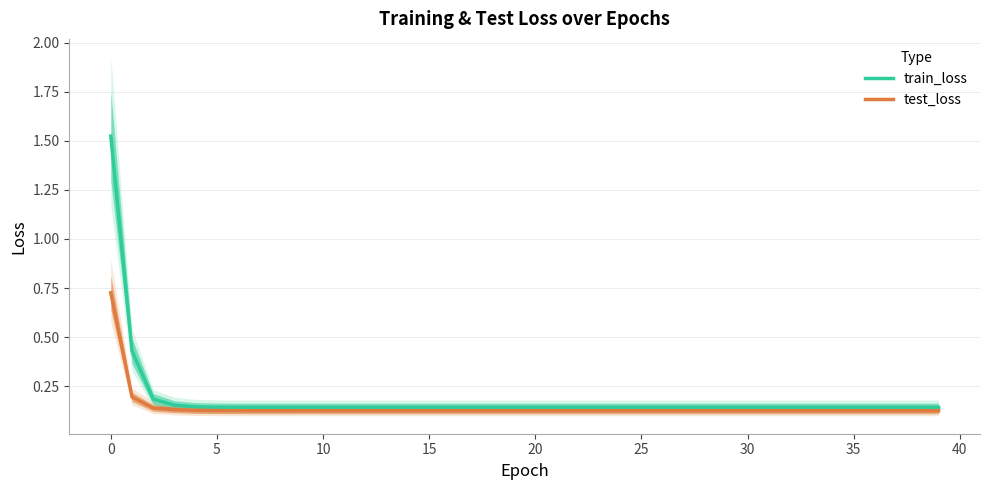

What is the average value of the train_loss series?

0.2